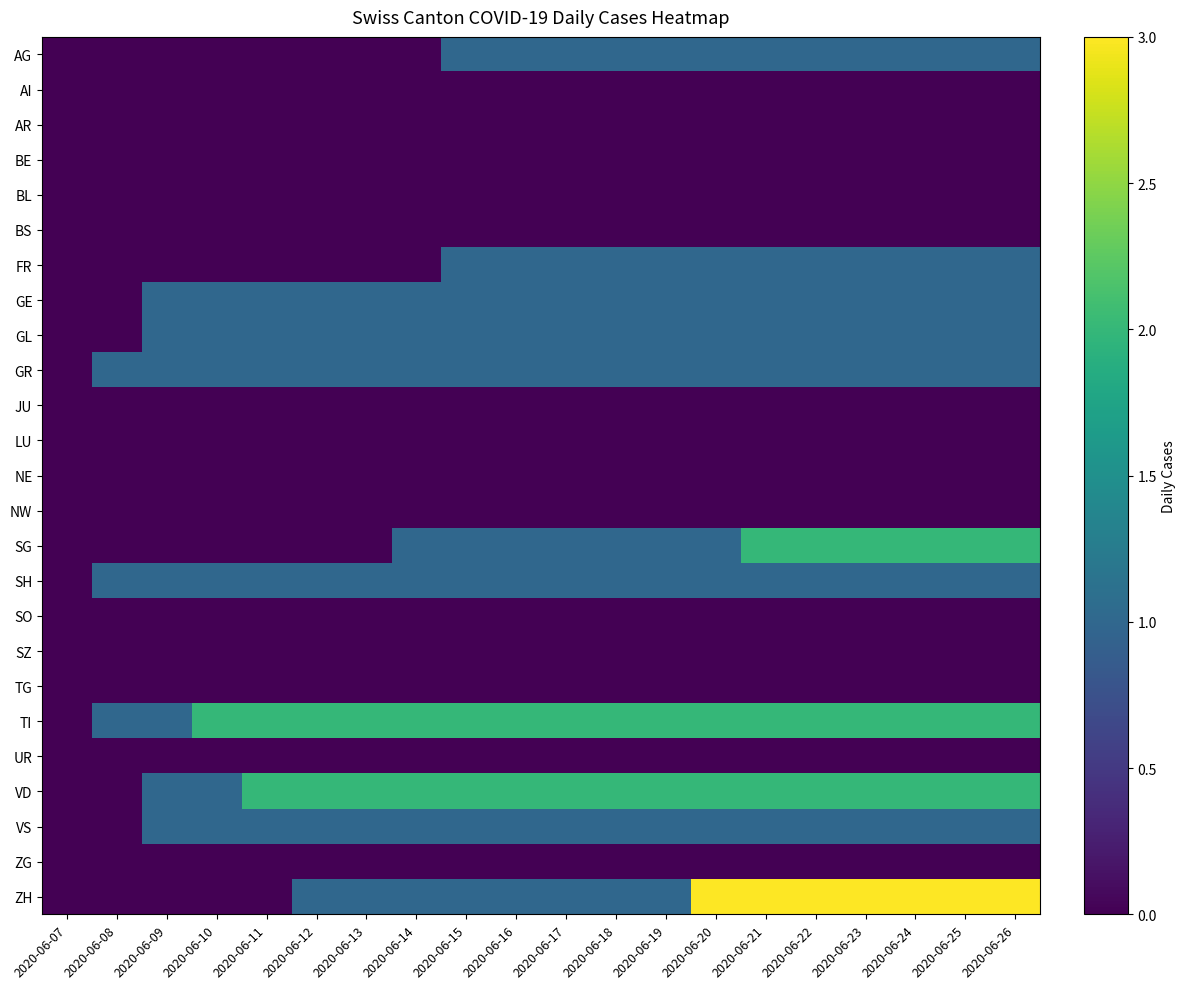

Between 2020-06-15 and 2020-06-13, which is larger?

2020-06-15